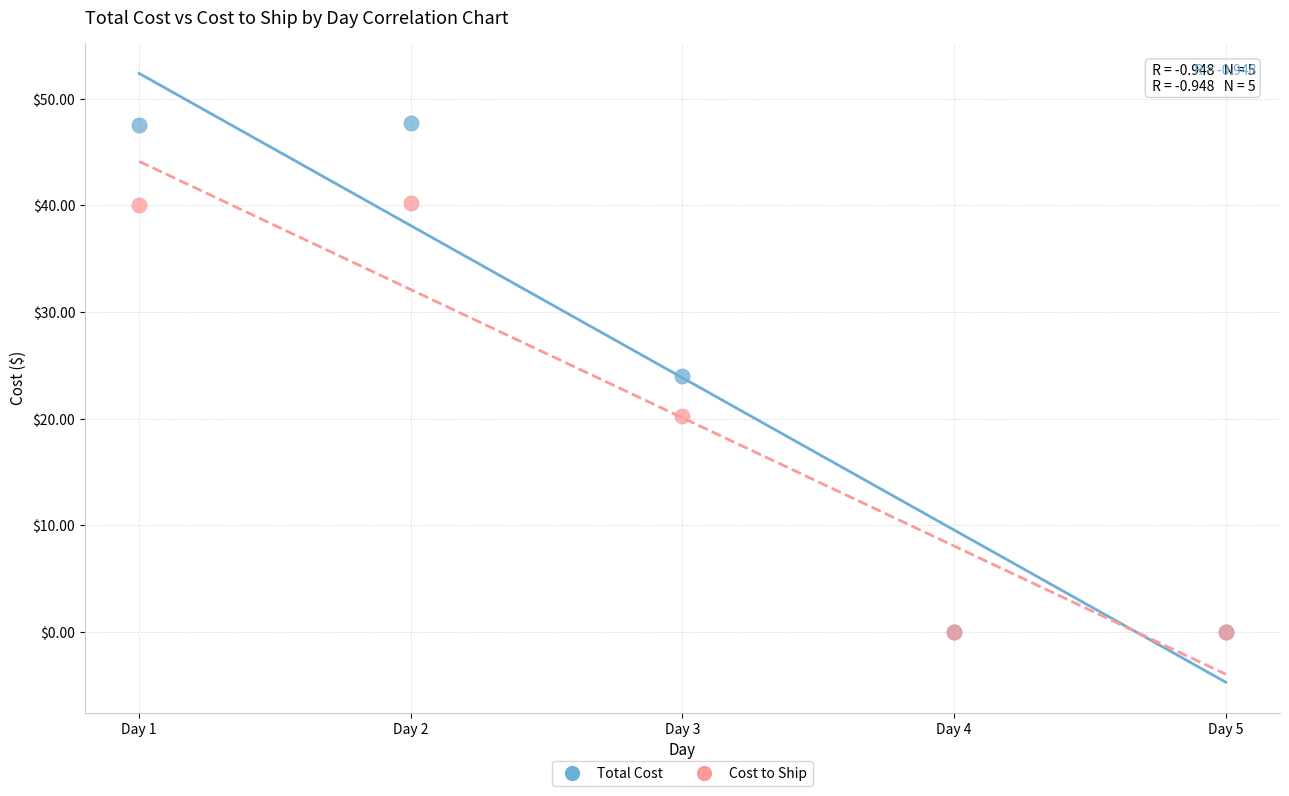

In the Total Cost series, what Y value is closest to 23?

24.0